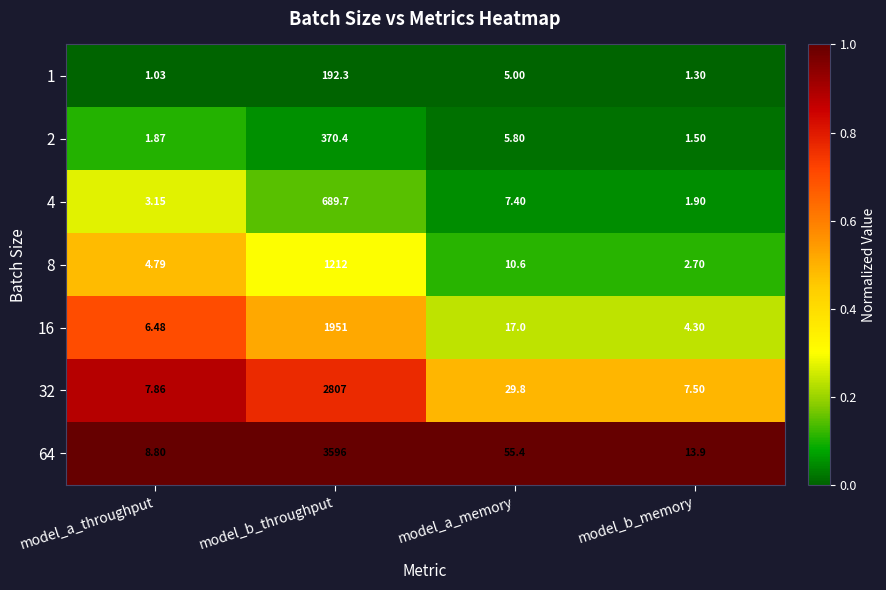

At which category is the sum across all series the highest?

model_b_throughput